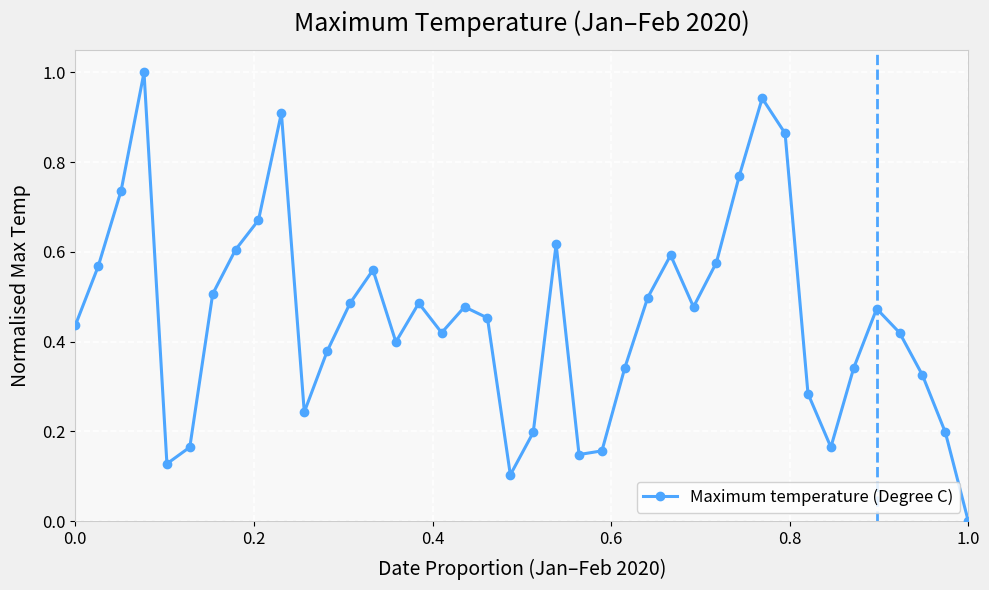

What is the sum of all values?

18.1